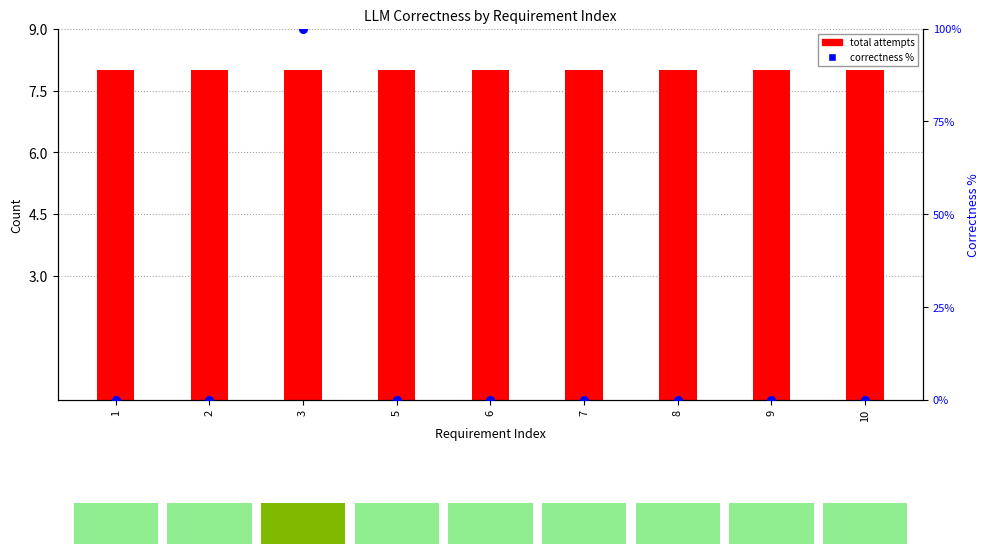

Which series has the widest spread of Y values?

correctness %